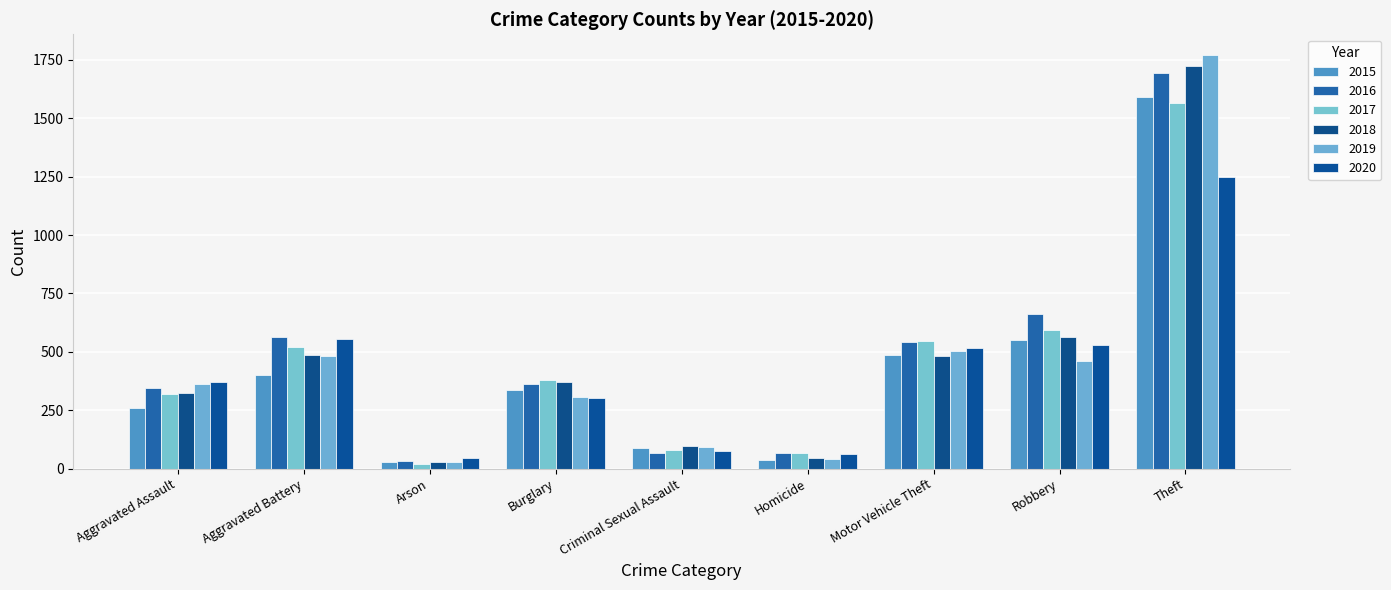

Is the value of 2018 at Robbery greater than the value of 2016 at Homicide?

Yes